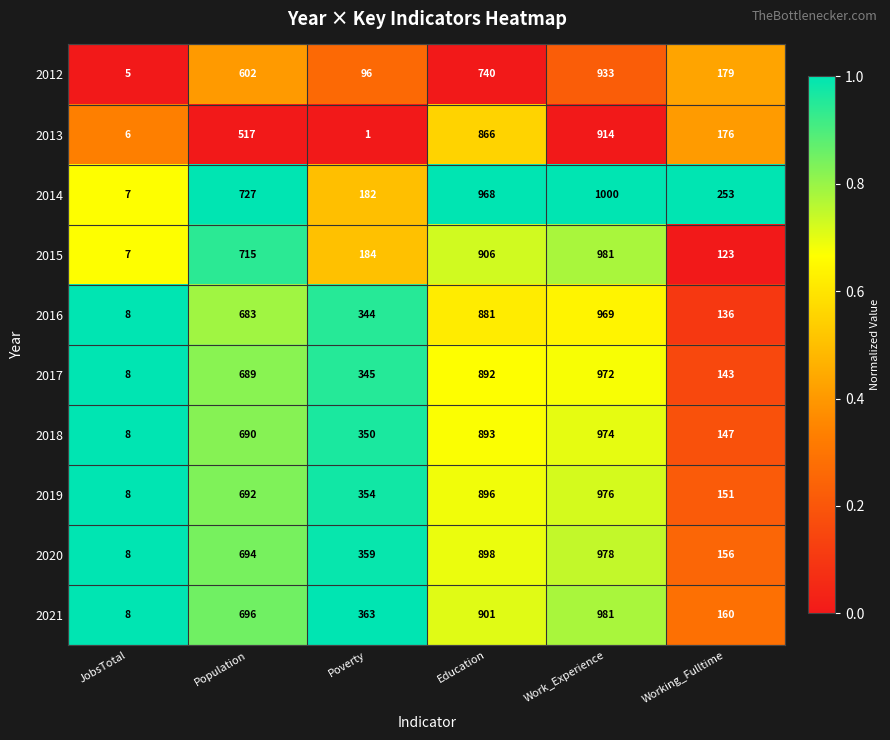

The 2012 series shows 3 at JobsTotal. True or false?

False